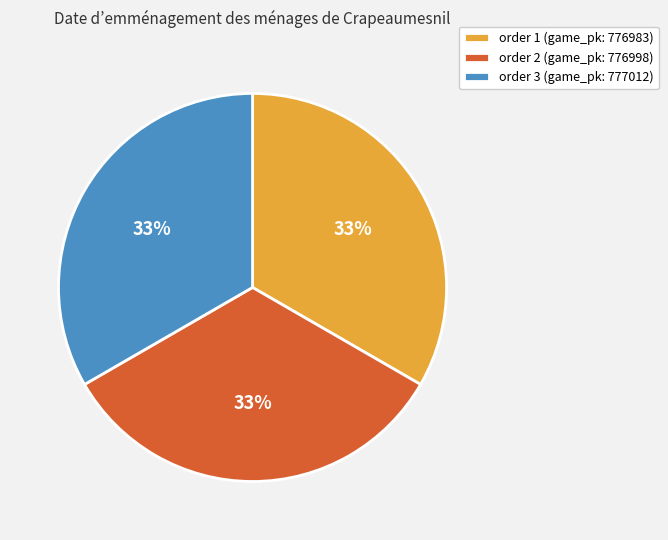

Count the number of slices in the pie.

3